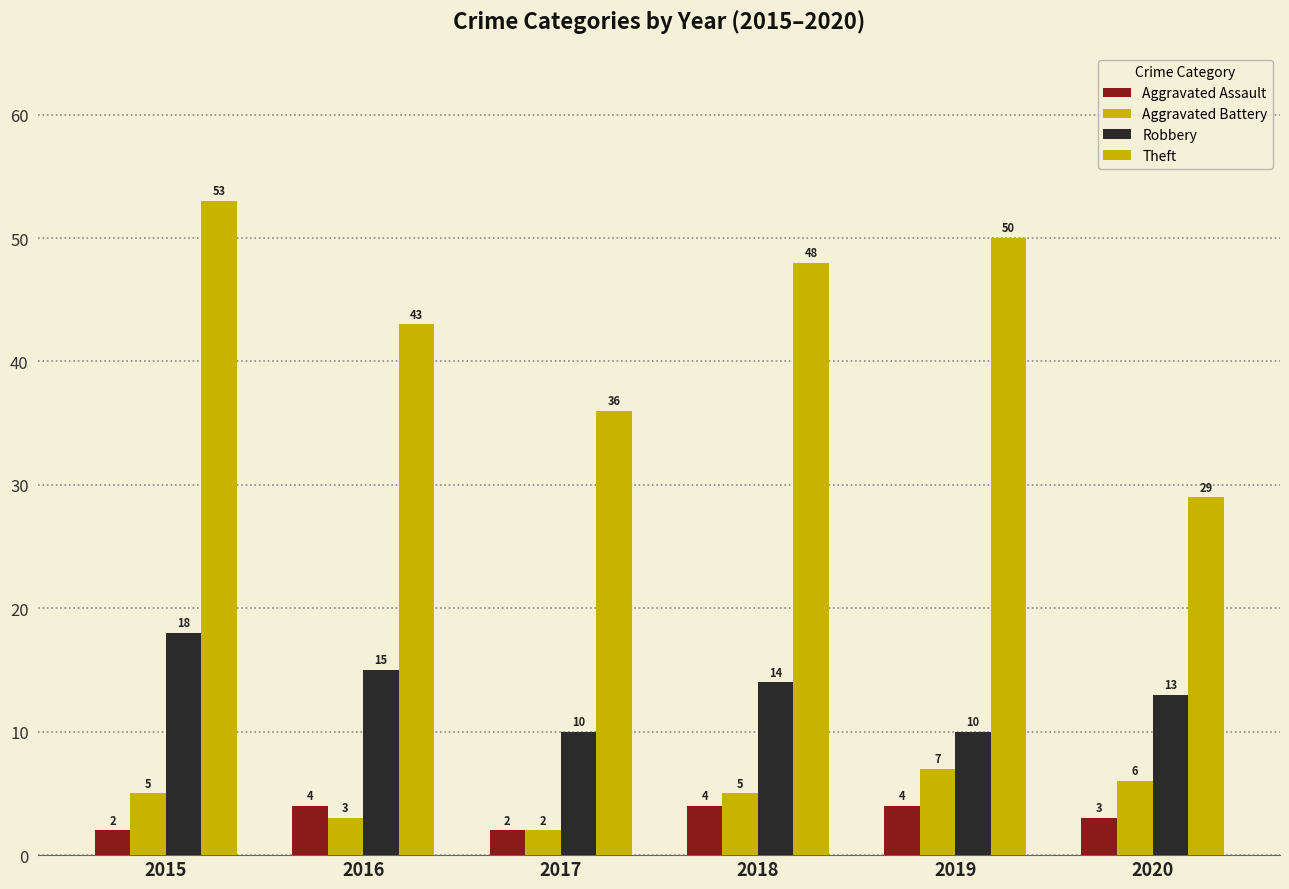

List the labels in order of Robbery value, smallest first.

2017, 2019, 2020, 2018, 2016, 2015